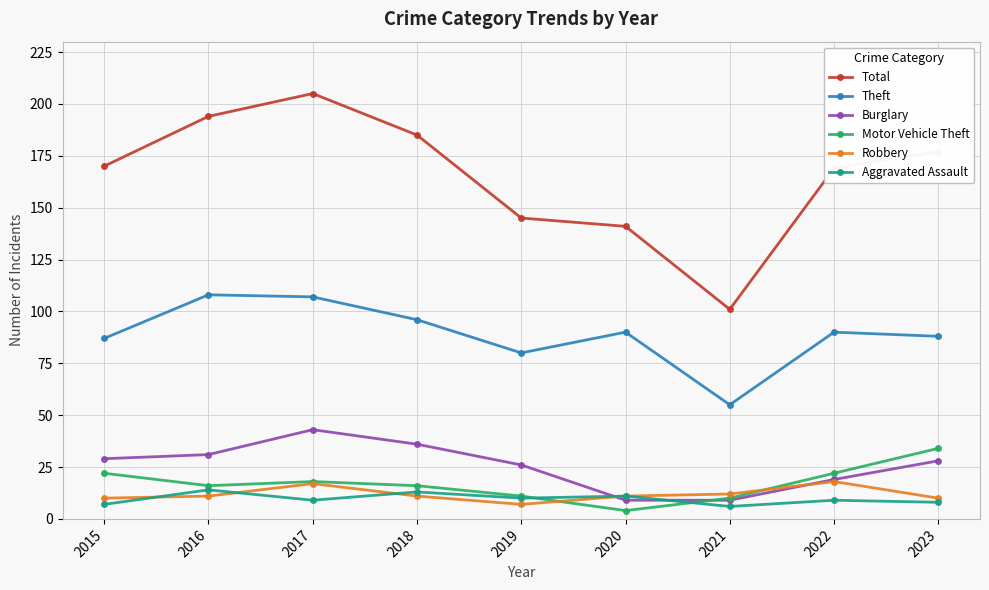

What is the spread (max minus min) of values at 2015?

163